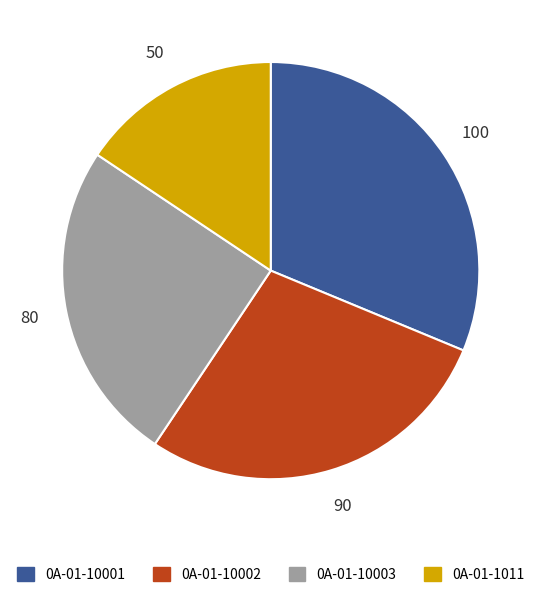

Rank the categories by value from highest to lowest.

0A-01-10001, 0A-01-10002, 0A-01-10003, 0A-01-1011